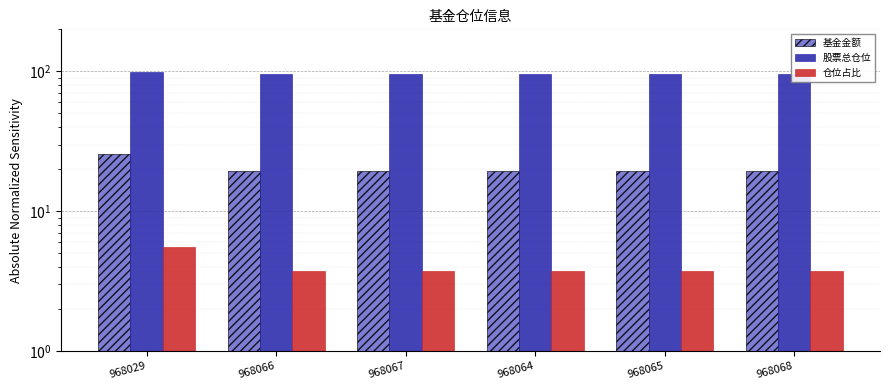

Which series has the widest spread of values?

基金金额